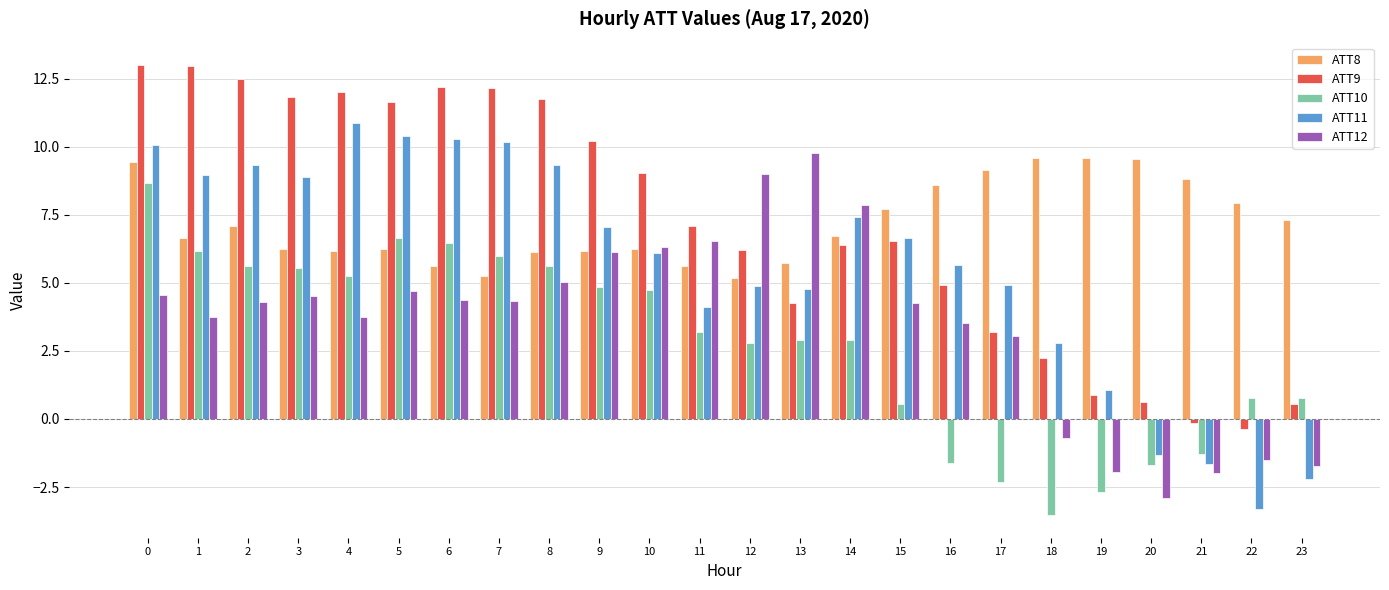

What is the sum of the ATT8 values at 21 and 10?

15.0